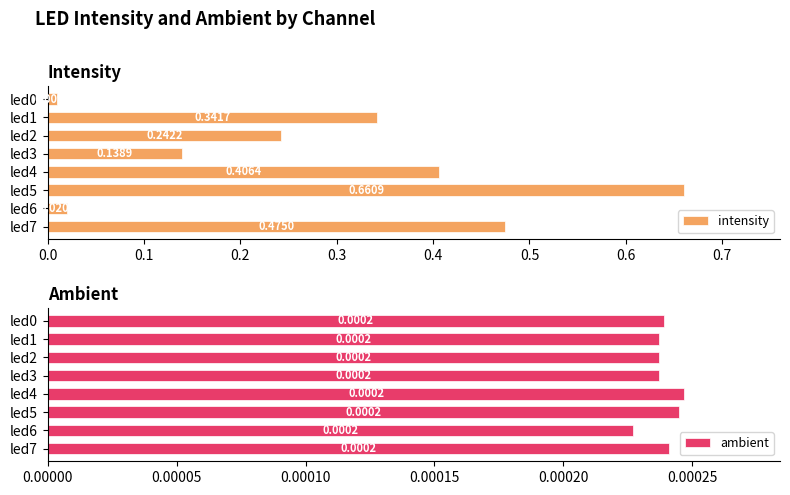

Reading left to right, list all the values displayed in this chart.

intensity: 0.0	0.3	0.2	0.1	0.4	0.7	0.0	0.5
ambient: 0.0	0.0	0.0	0.0	0.0	0.0	0.0	0.0